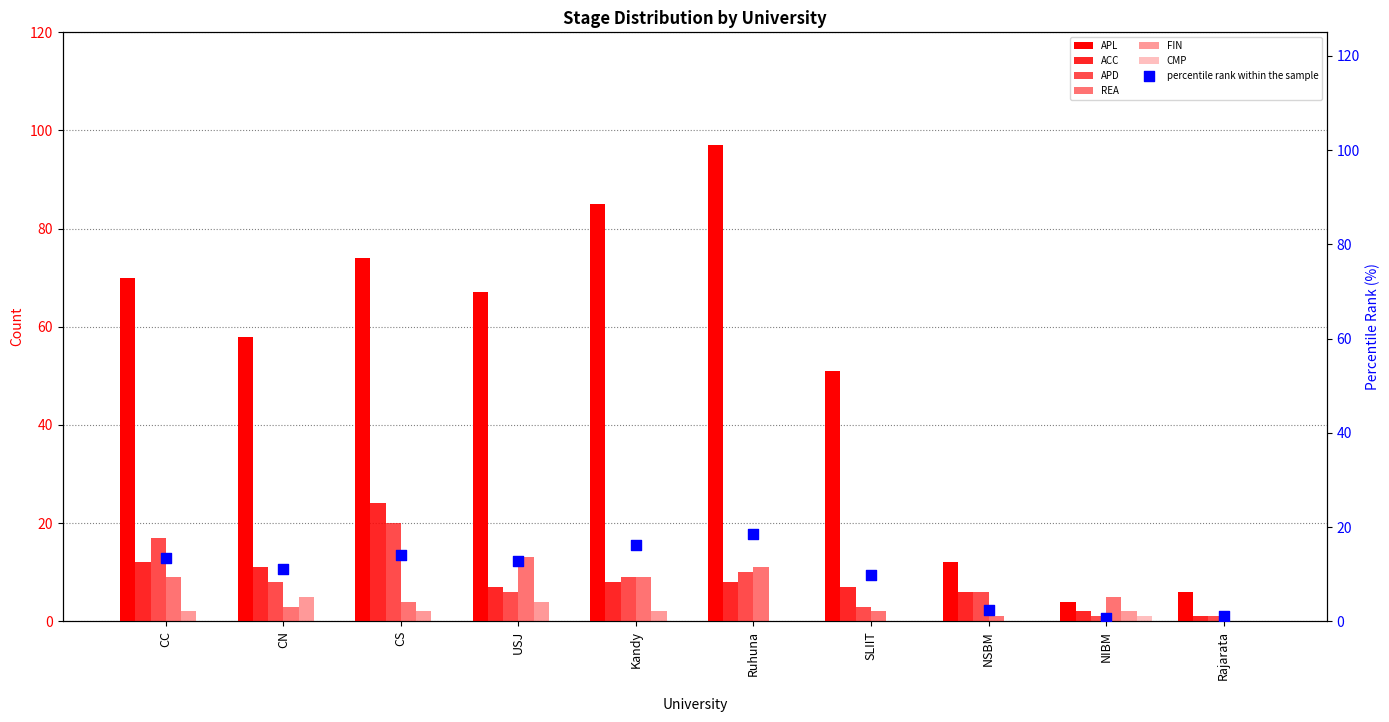

At how many categories does at least one series exceed 12?

7